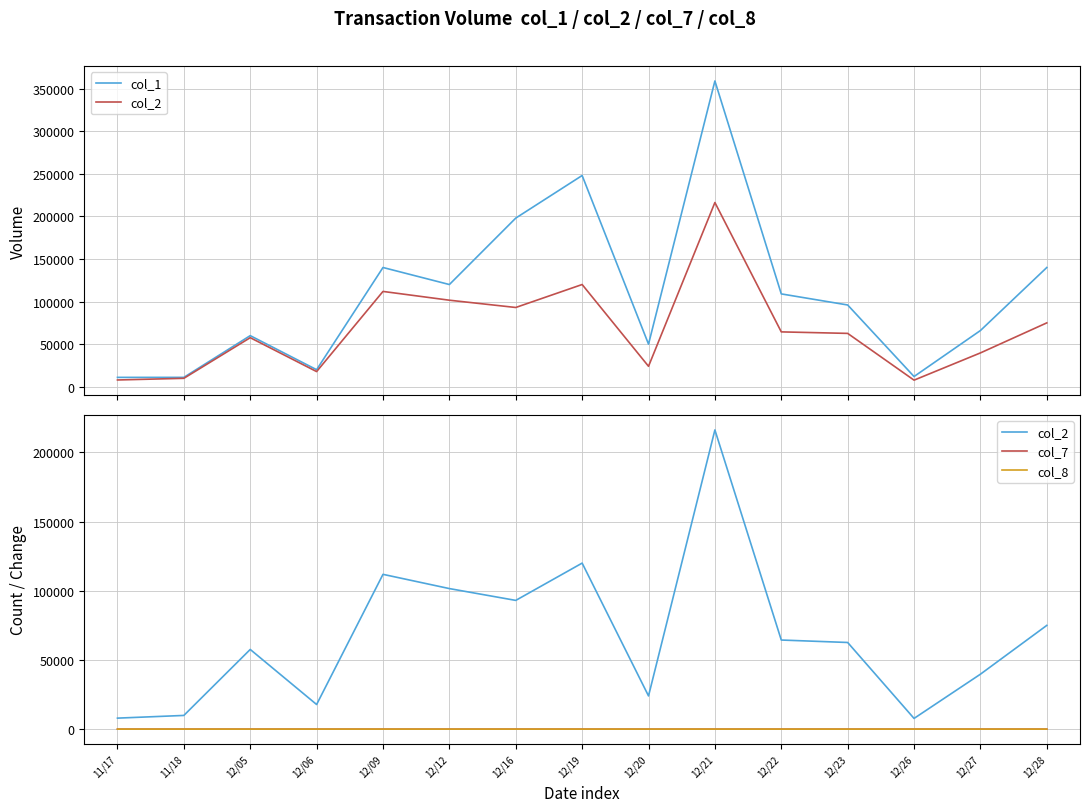

What is the sum of all col_1 values?

1640000.0